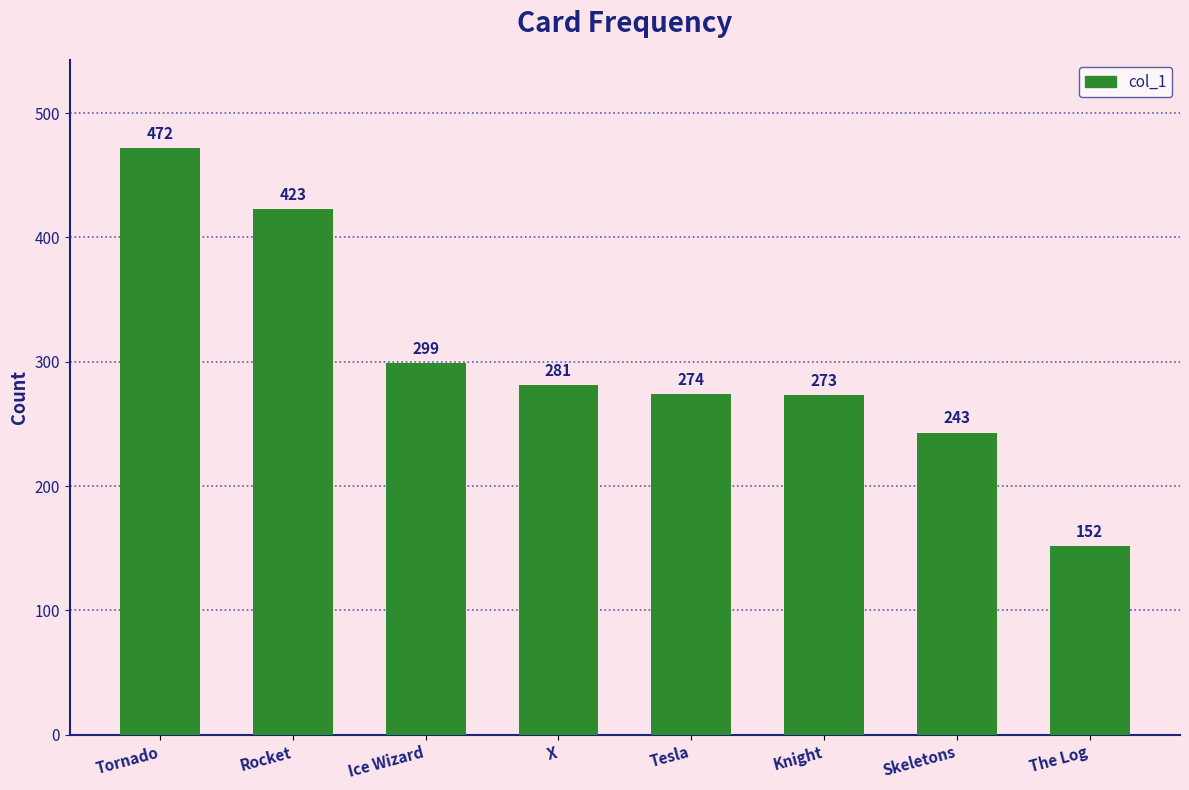

Where does the data first go above 281?

Tornado